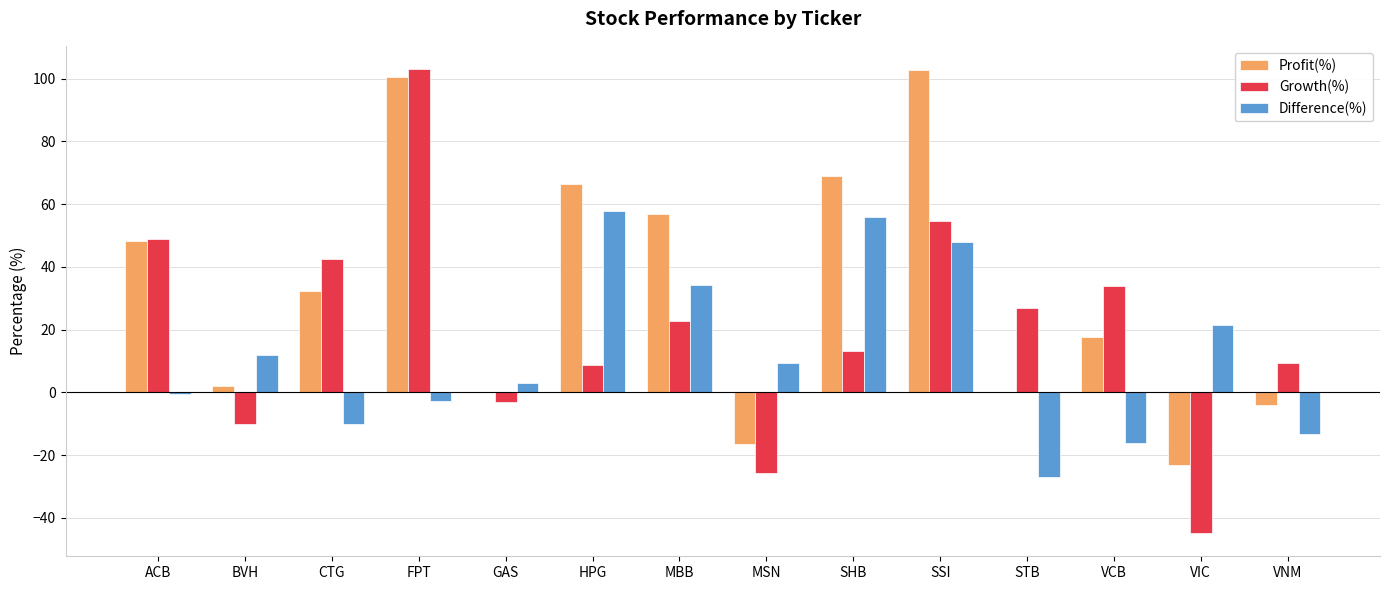

Is it true that Profit(%) equals 32.4 at CTG?

True